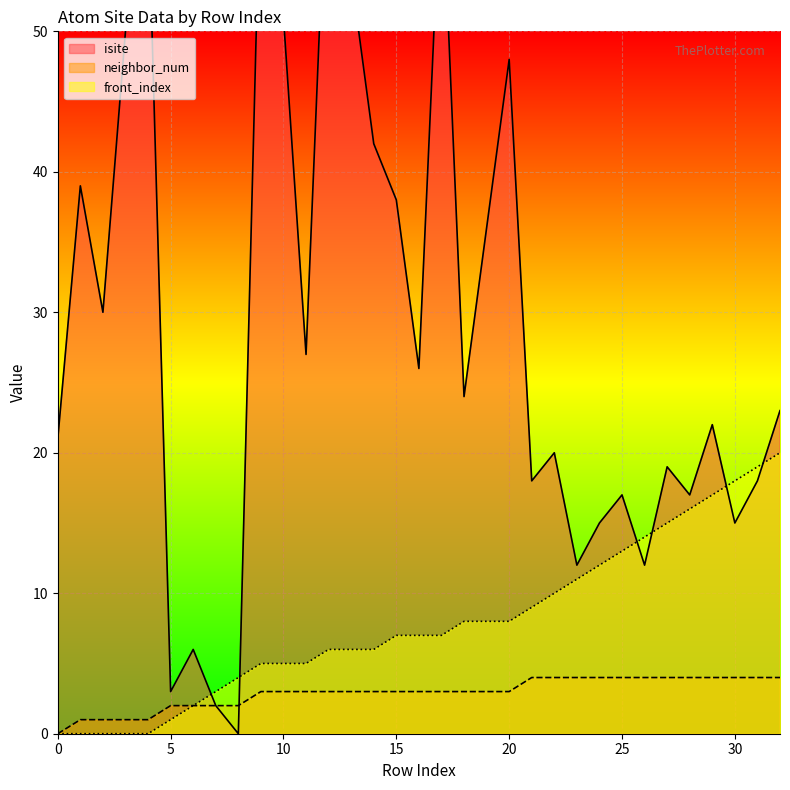

The value of front_index at 3 is -13. True or false?

False